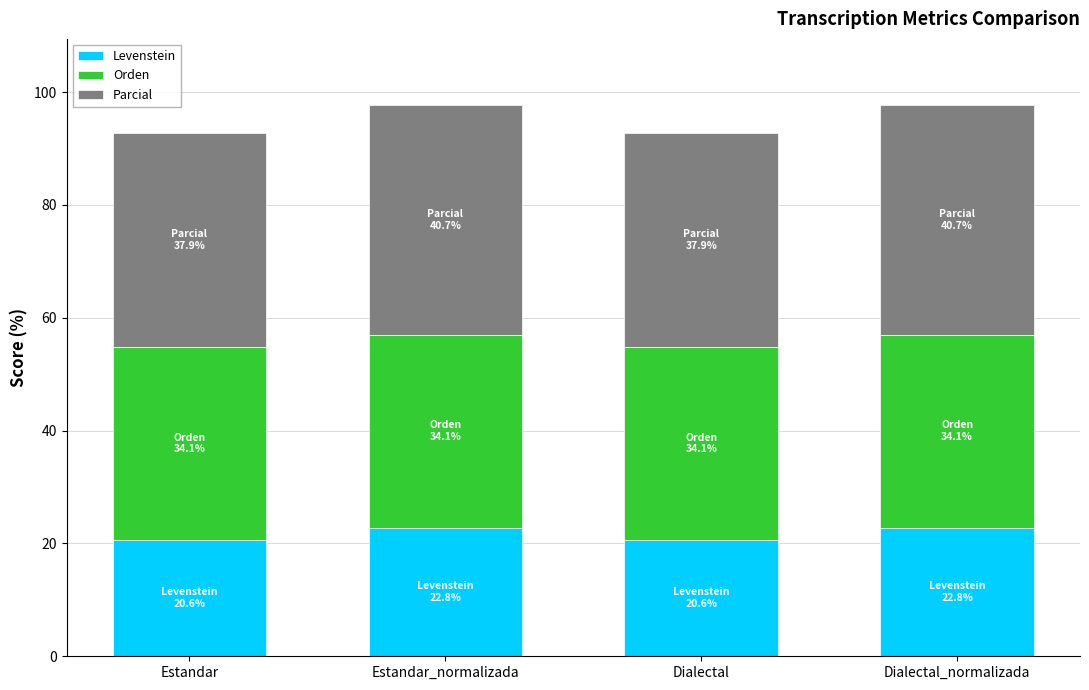

What is the maximum value for Levenstein?

22.8